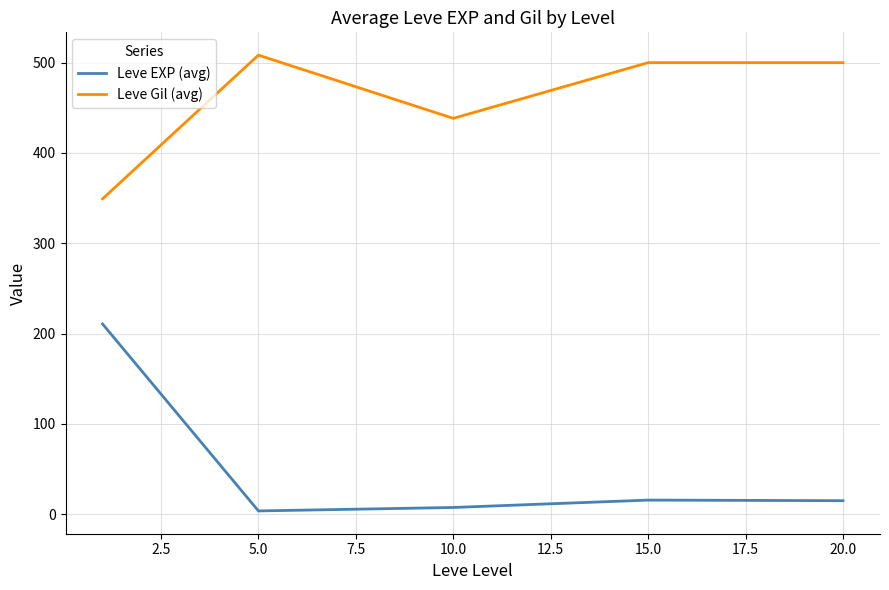

Which series has the widest spread of values?

Leve EXP (avg)